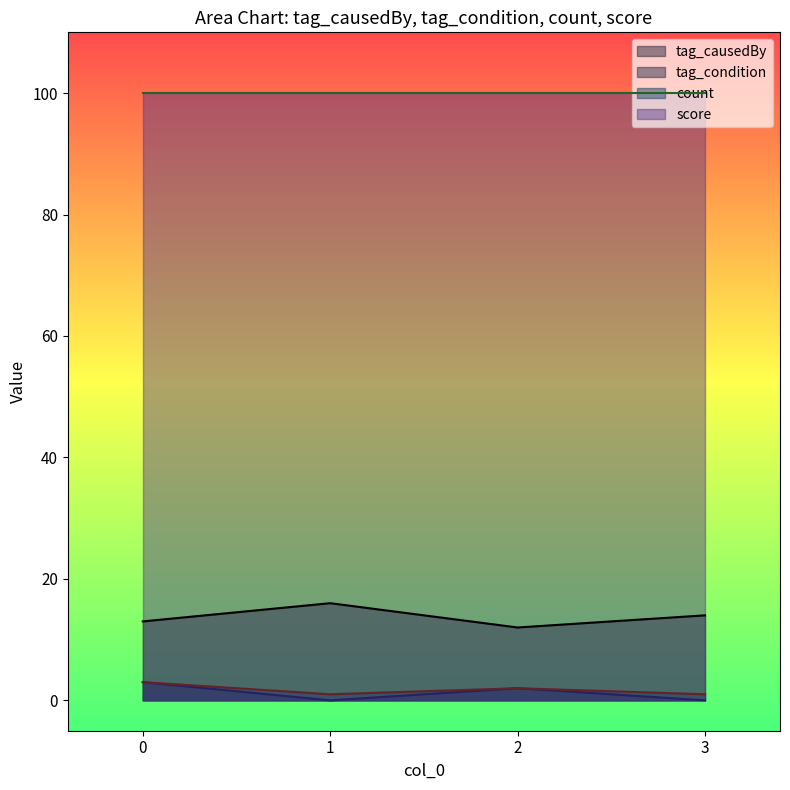

What is the value of the tag_causedBy point at the 2nd from the left?

16